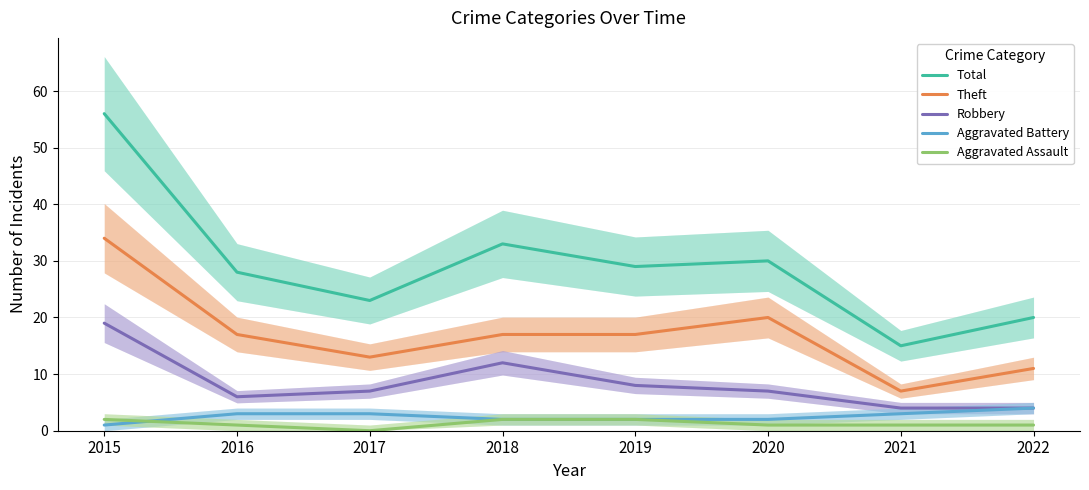

Between 2019 and 2016, which is larger?

2019